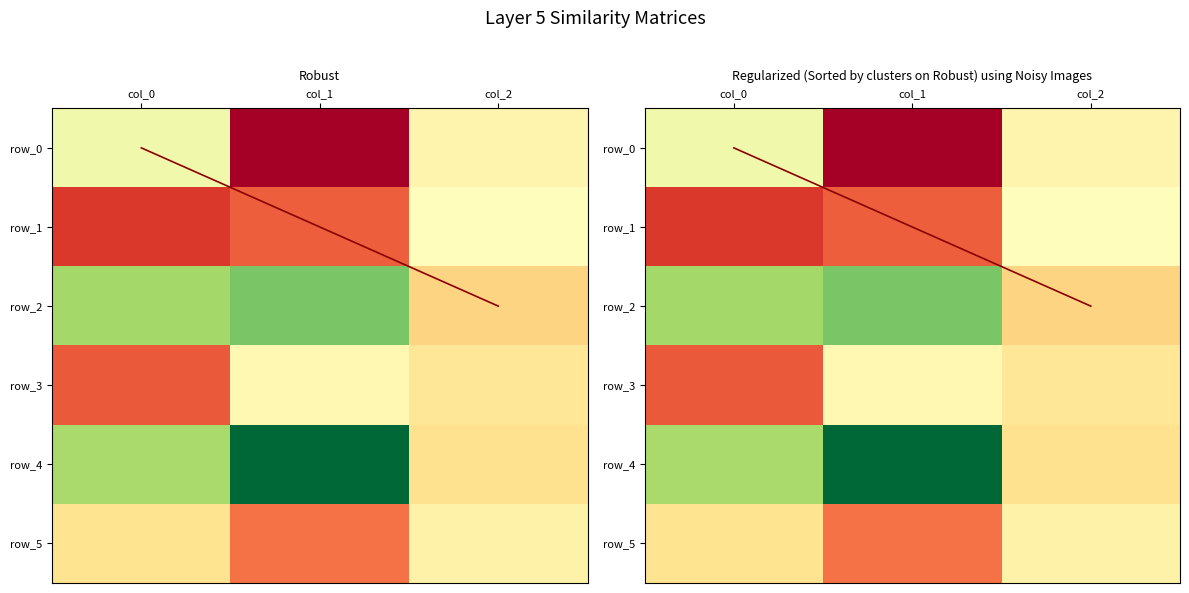

Where does the row_5 series first go above 108?

col_0